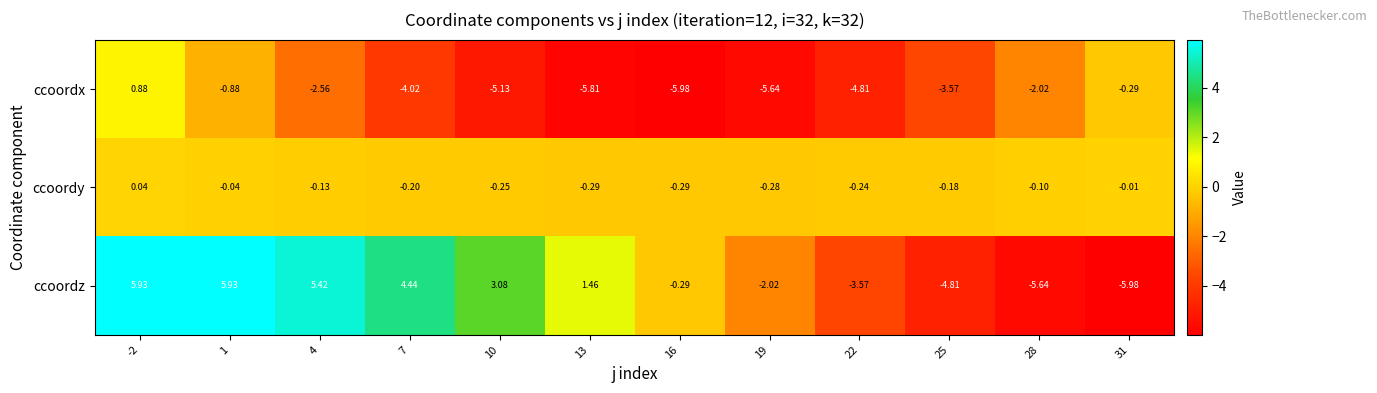

Which series has the largest total across all categories?

ccoordz